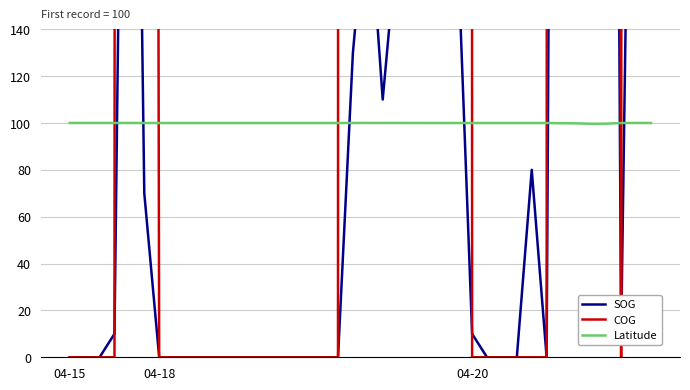

True or false: Latitude has more than 1 points higher than both neighbors.

True